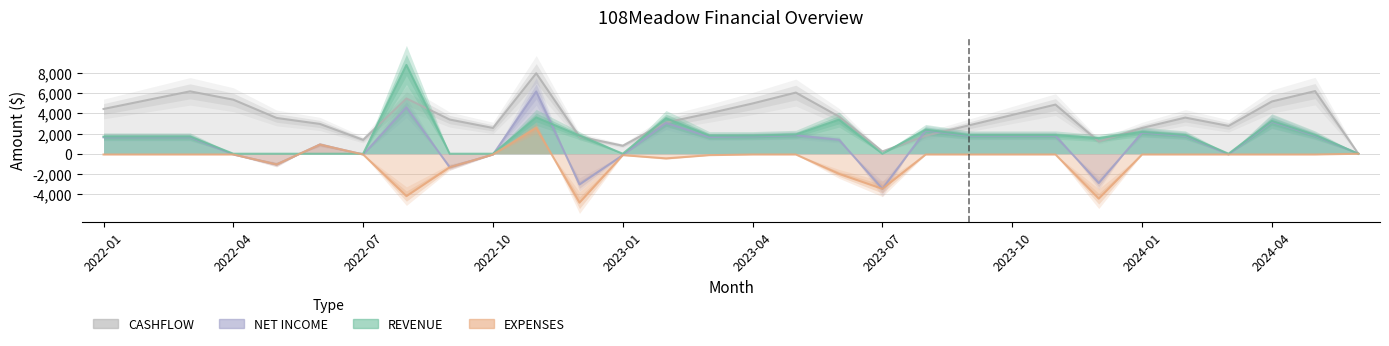

At which label is CASHFLOW closest to 3975?

2023-03